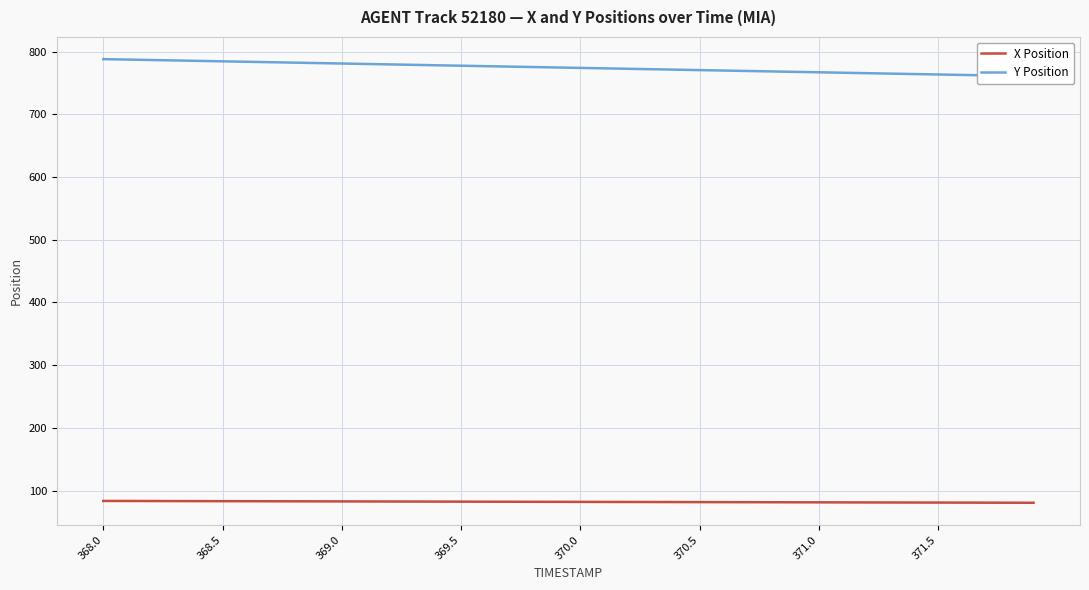

How many distinct data groups are displayed?

2